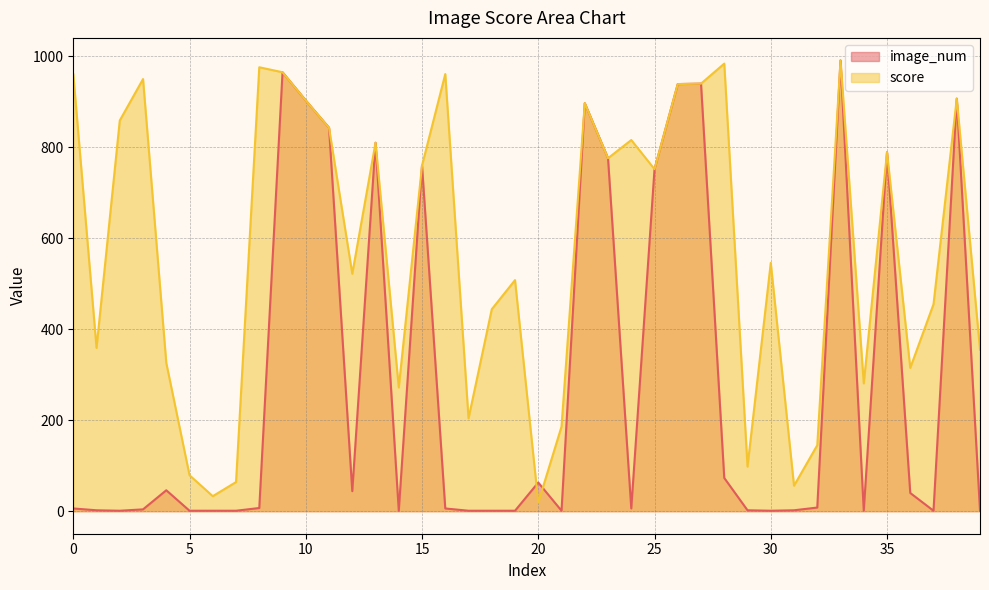

List the labels in order of image_num value, smallest first.

2, 5, 6, 7, 14, 17, 18, 19, 21, 30, 34, 37, 39, 1, 29, 31, 3, 0, 16, 24, 8, 32, 36, 12, 4, 20, 28, 25, 15, 23, 35, 13, 11, 22, 10, 38, 26, 27, 9, 33